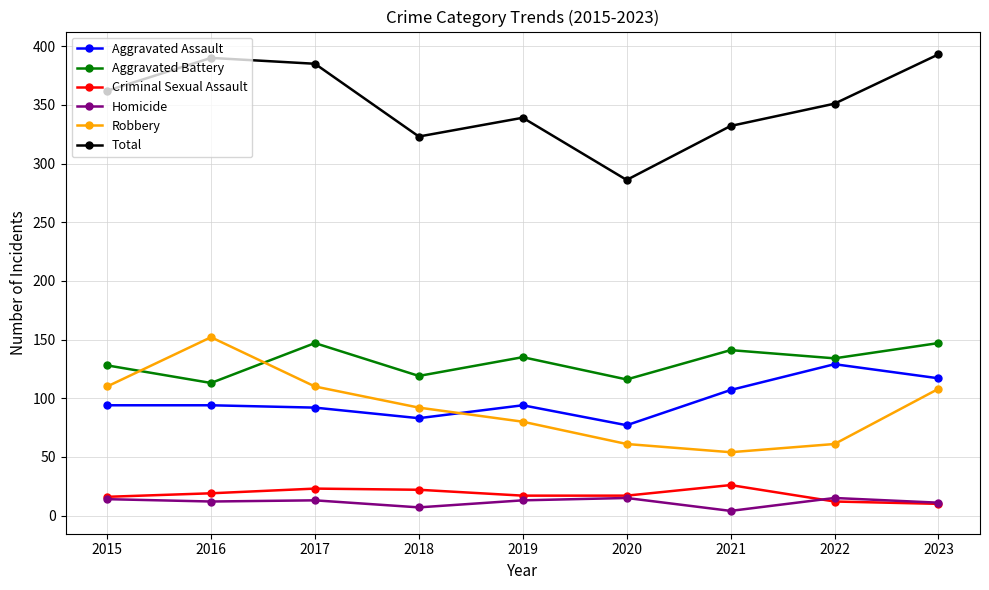

What is the sum of all Aggravated Assault values?

887